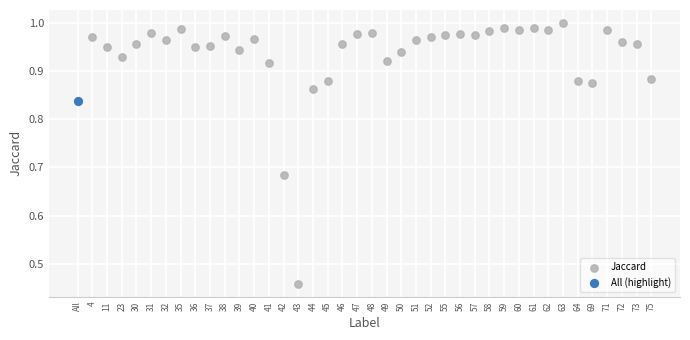

What are all the series names shown in the legend?

Jaccard, All (highlight)